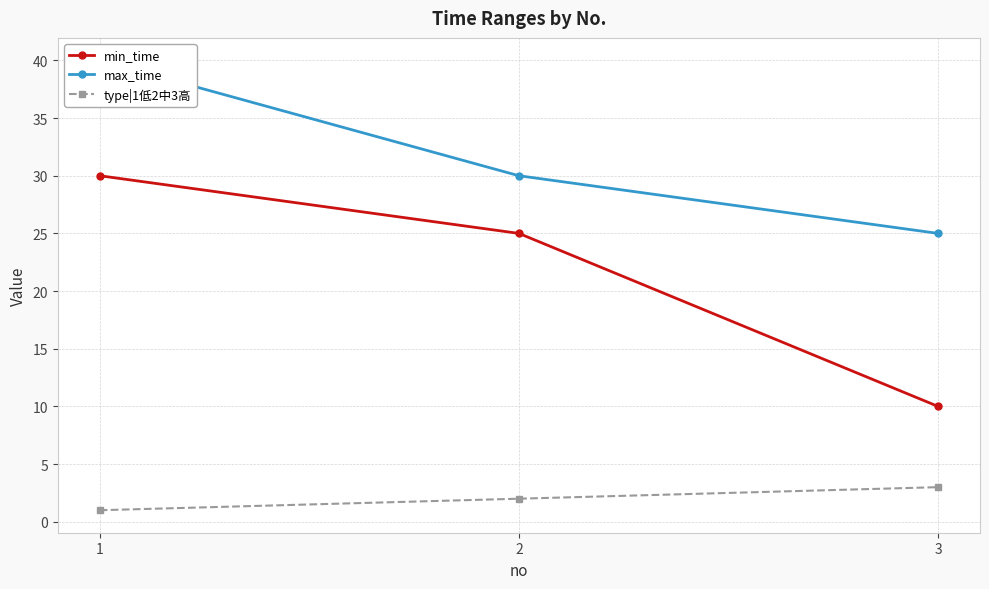

What is the difference between the maximum and second lowest values in the max_time series?

10